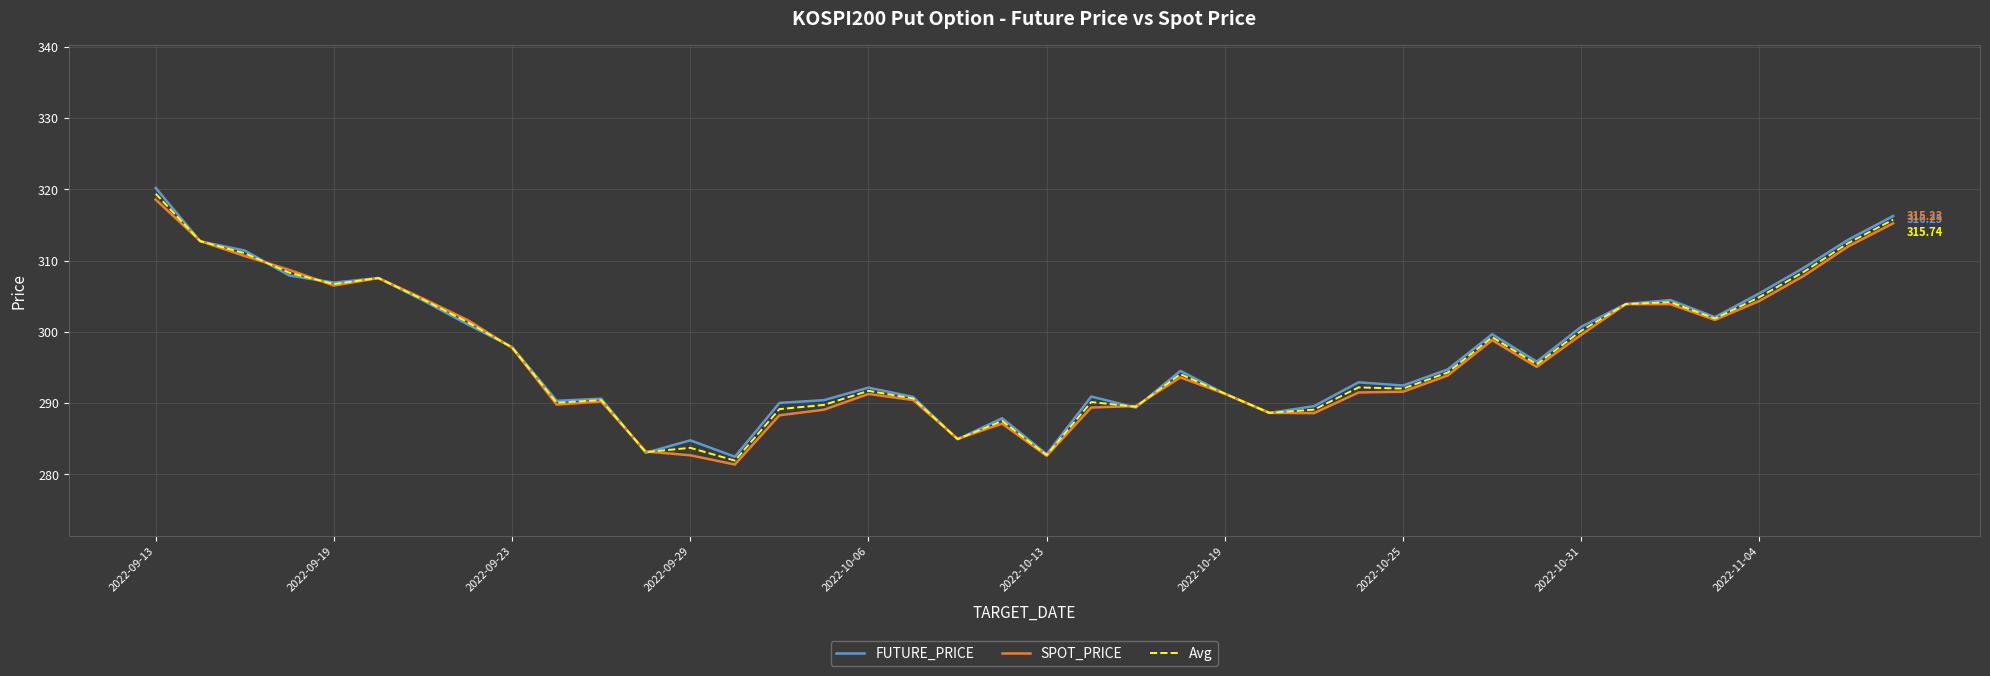

At which category is the sum across all series the highest?

2022-09-13